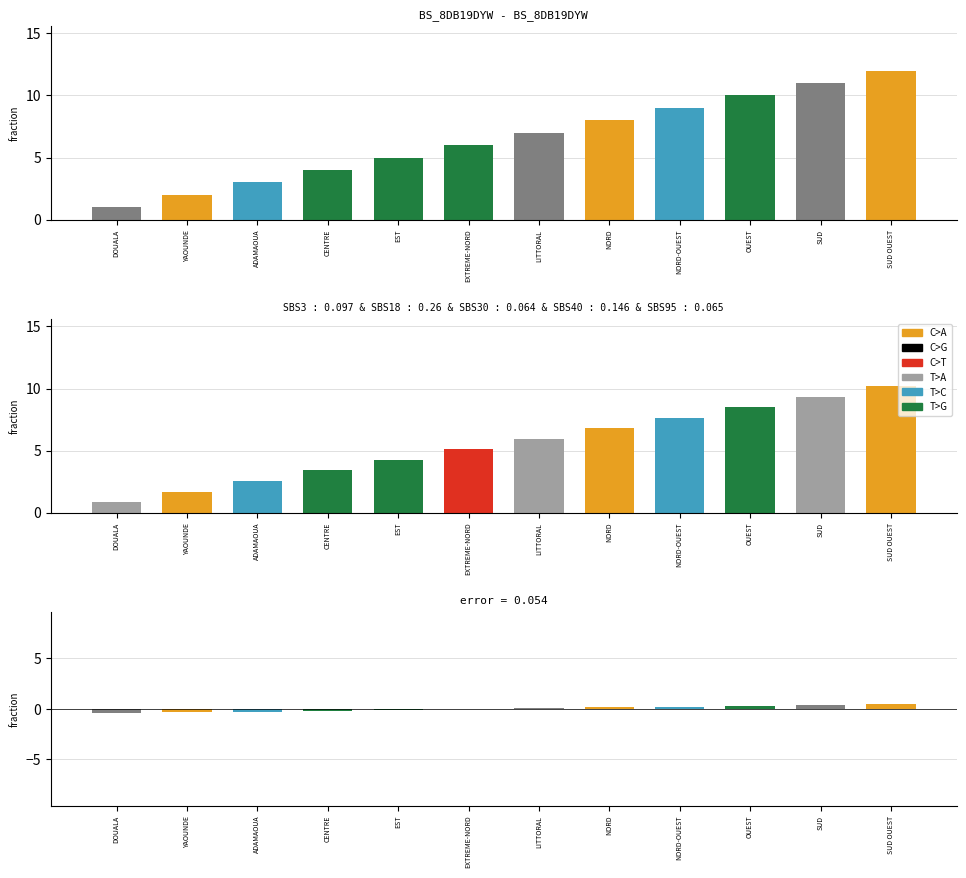

At which label is the value closest to 6?

EXTREME-NORD